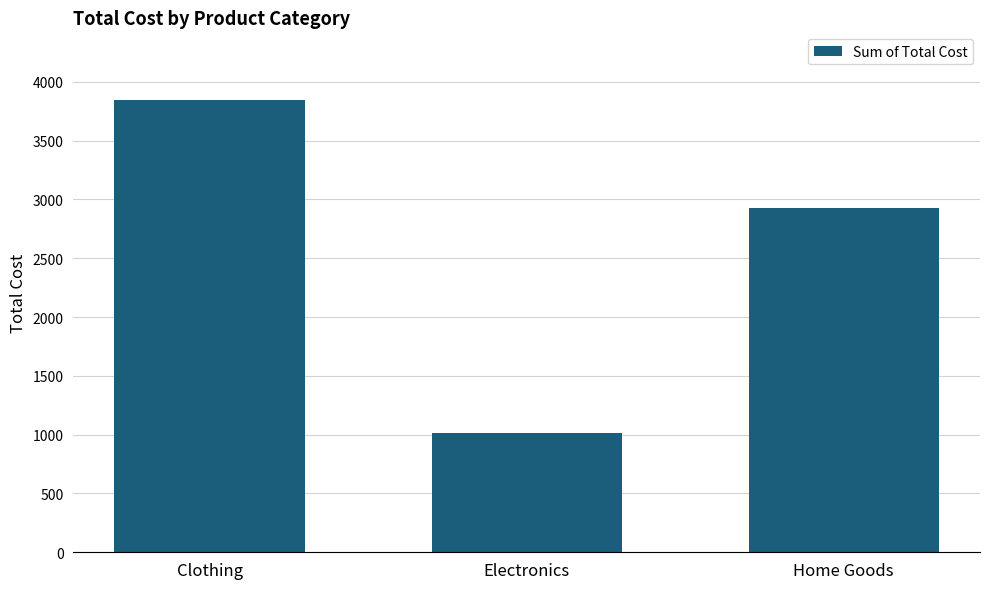

Reading left to right, list all the values displayed in this chart.

3844	1014	2925